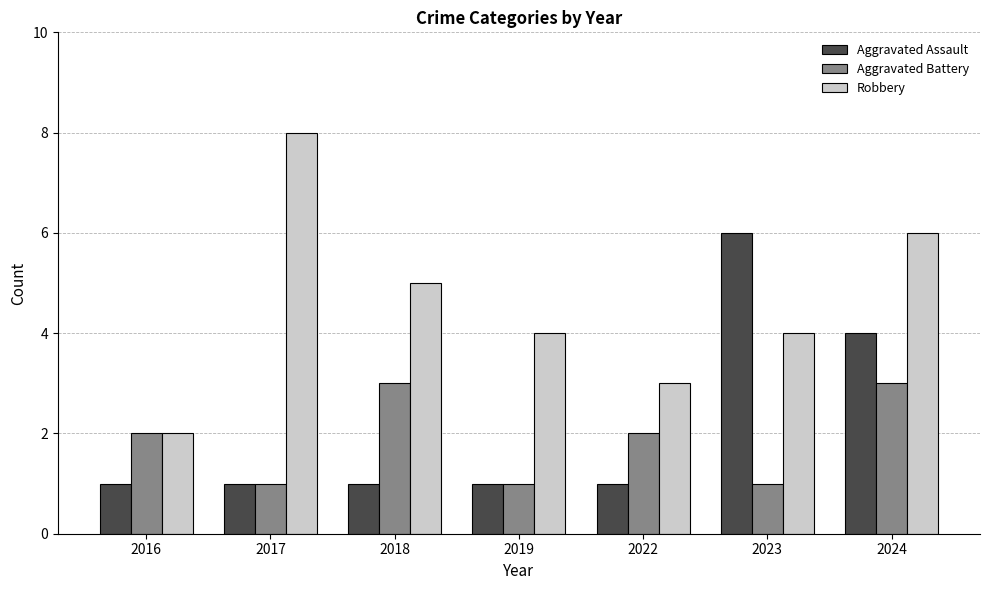

What is the difference between the maximum and minimum values in the Robbery series?

6